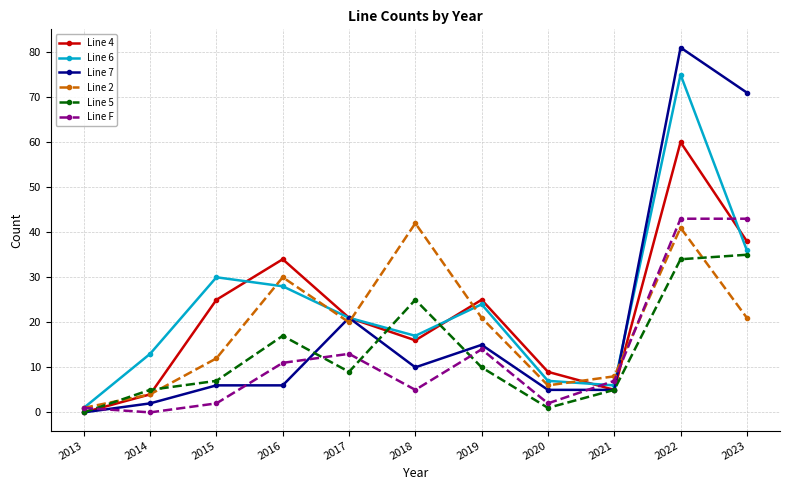

Which series ends up on top after the final intersection of Line 6 and Line 7?

Line 7